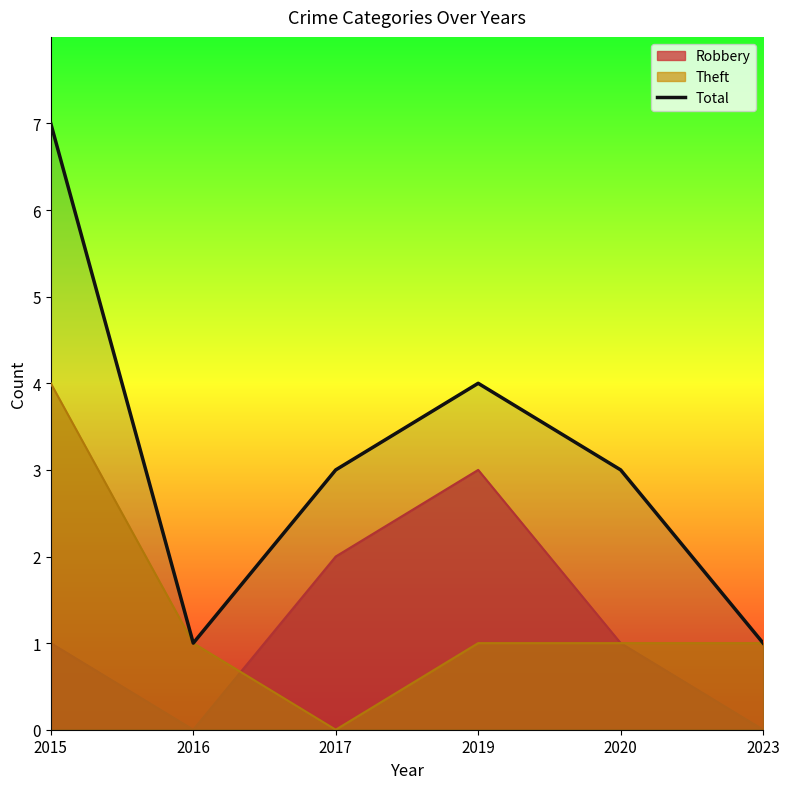

Does the chart have visible grid lines?

No